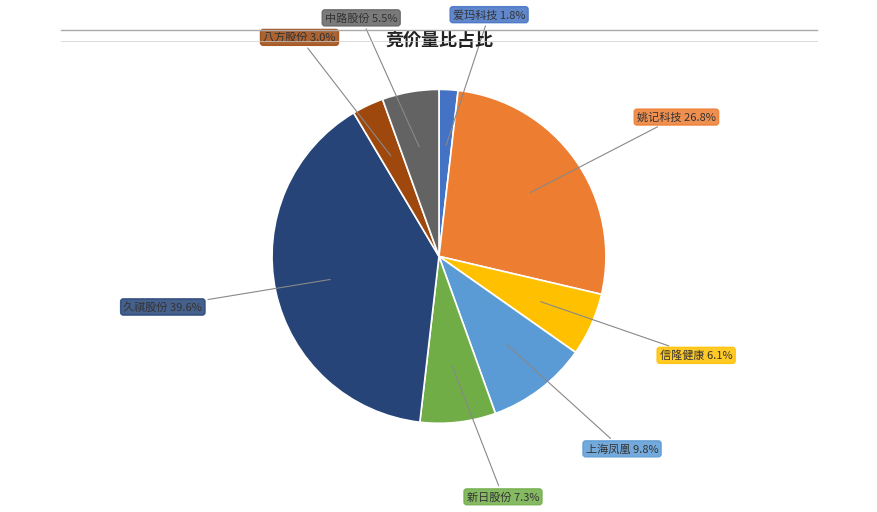

To the nearest percent, what is the average slice percentage?

12%